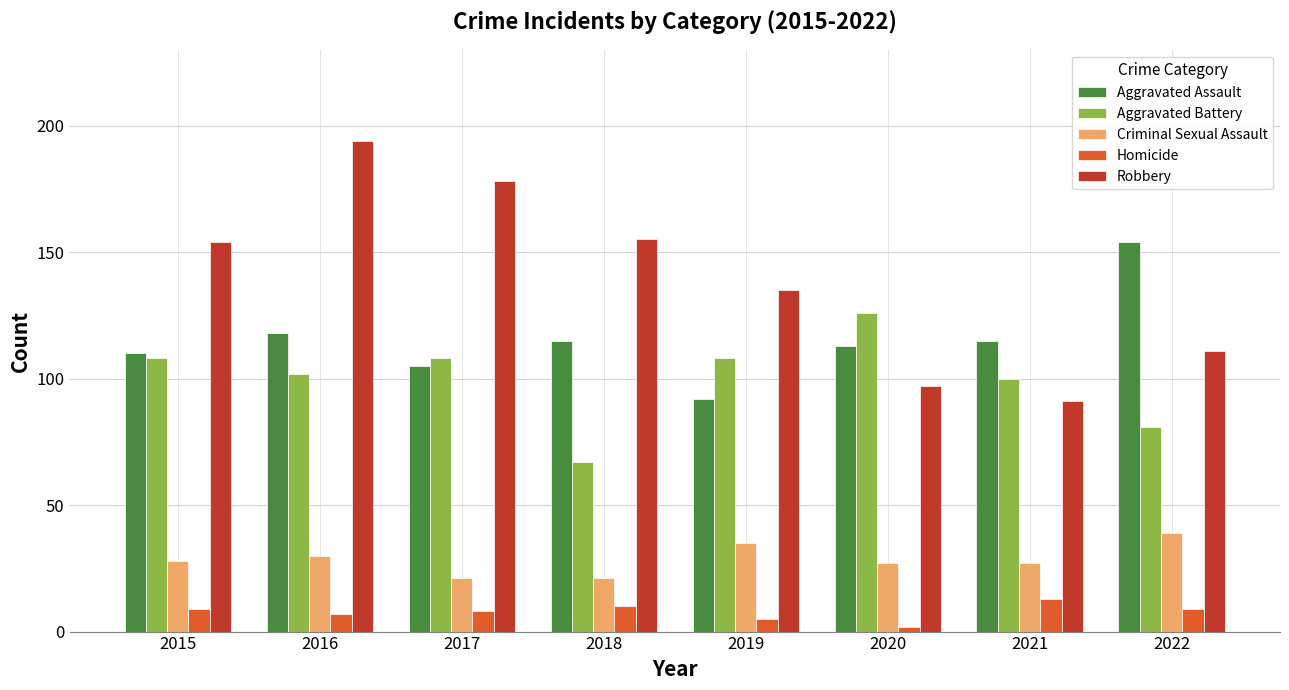

Reading right to left, transcribe all the data shown in this chart.

Aggravated Assault: 154	115	113	92	115	105	118	110
Aggravated Battery: 81	100	126	108	67	108	102	108
Criminal Sexual Assault: 39	27	27	35	21	21	30	28
Homicide: 9	13	2	5	10	8	7	9
Robbery: 111	91	97	135	155	178	194	154